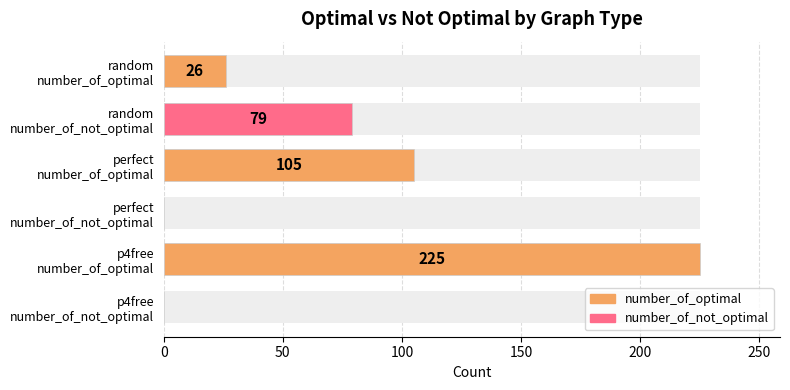

What is the total value across all series at random?

105